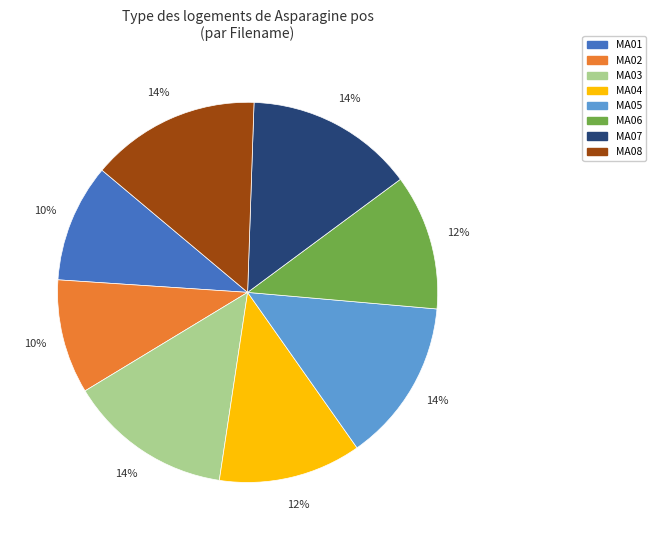

Is it true that MA01 is 10% of the pie?

True